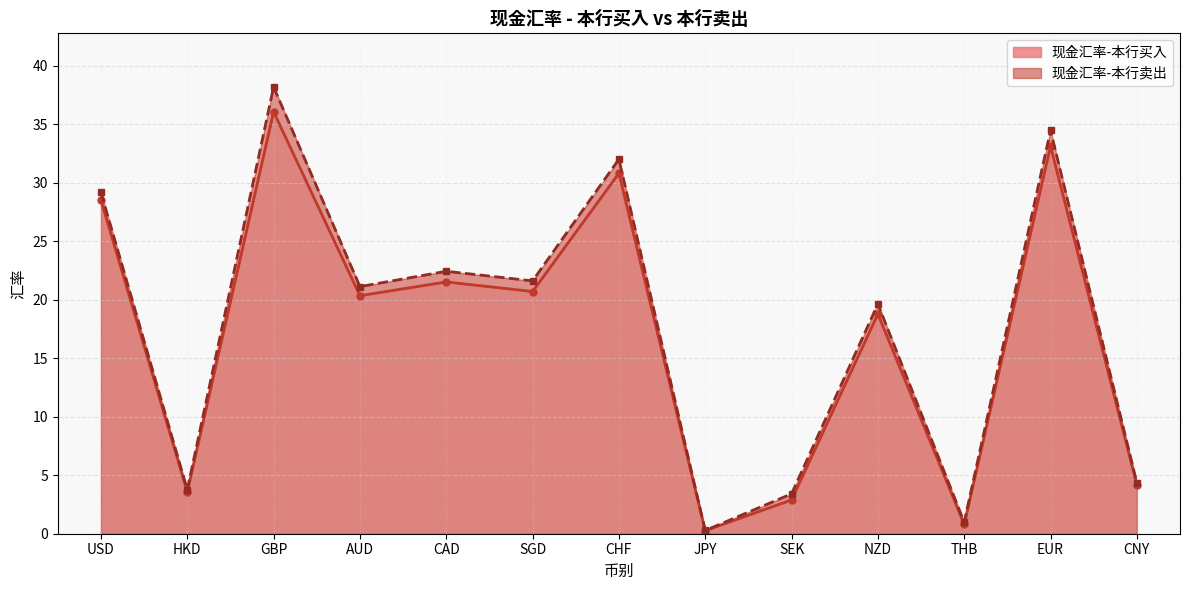

What is the spread (max minus min) of values at THB?

0.2